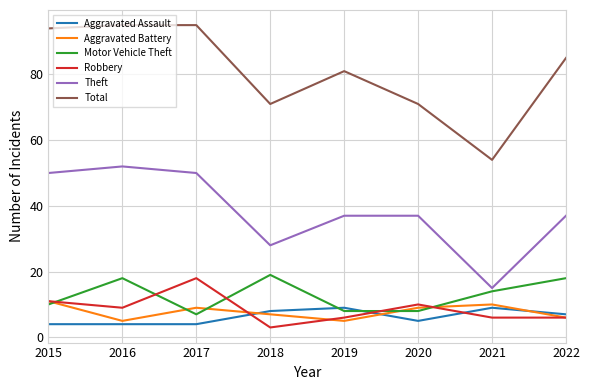

At which label does Total reach its minimum?

2021